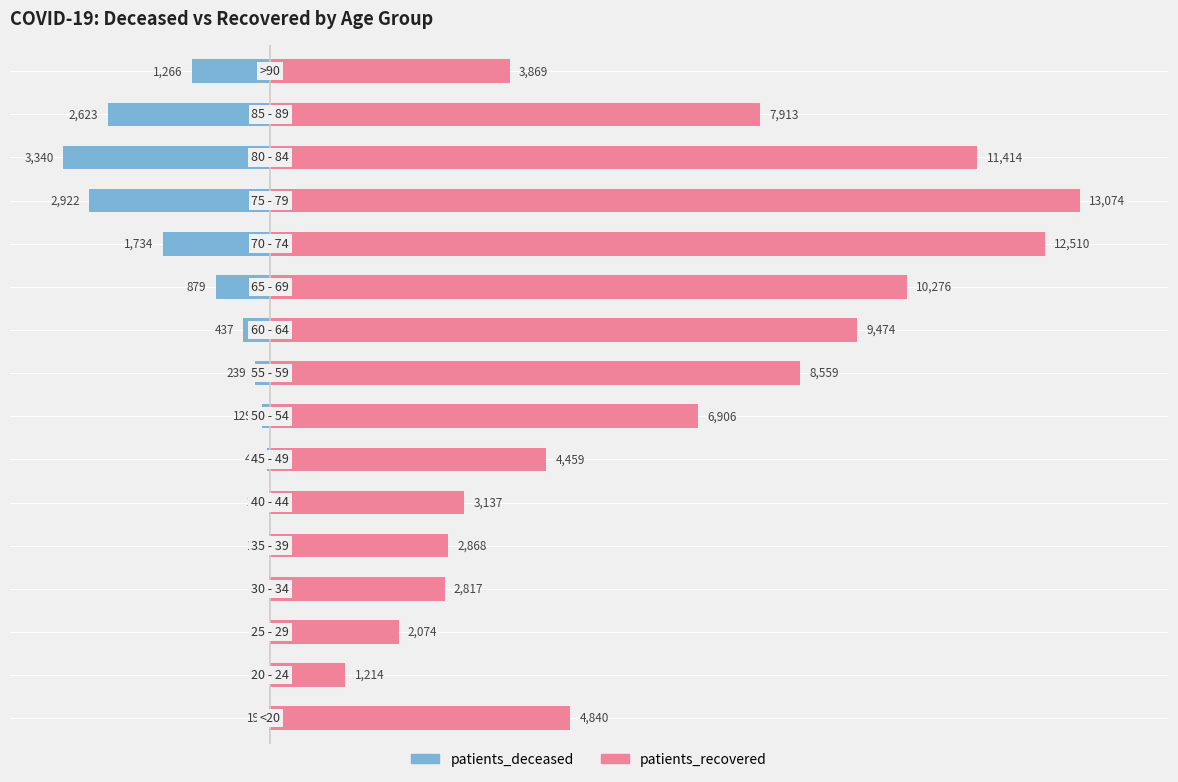

Between 7500 and 11, which is larger?

7500